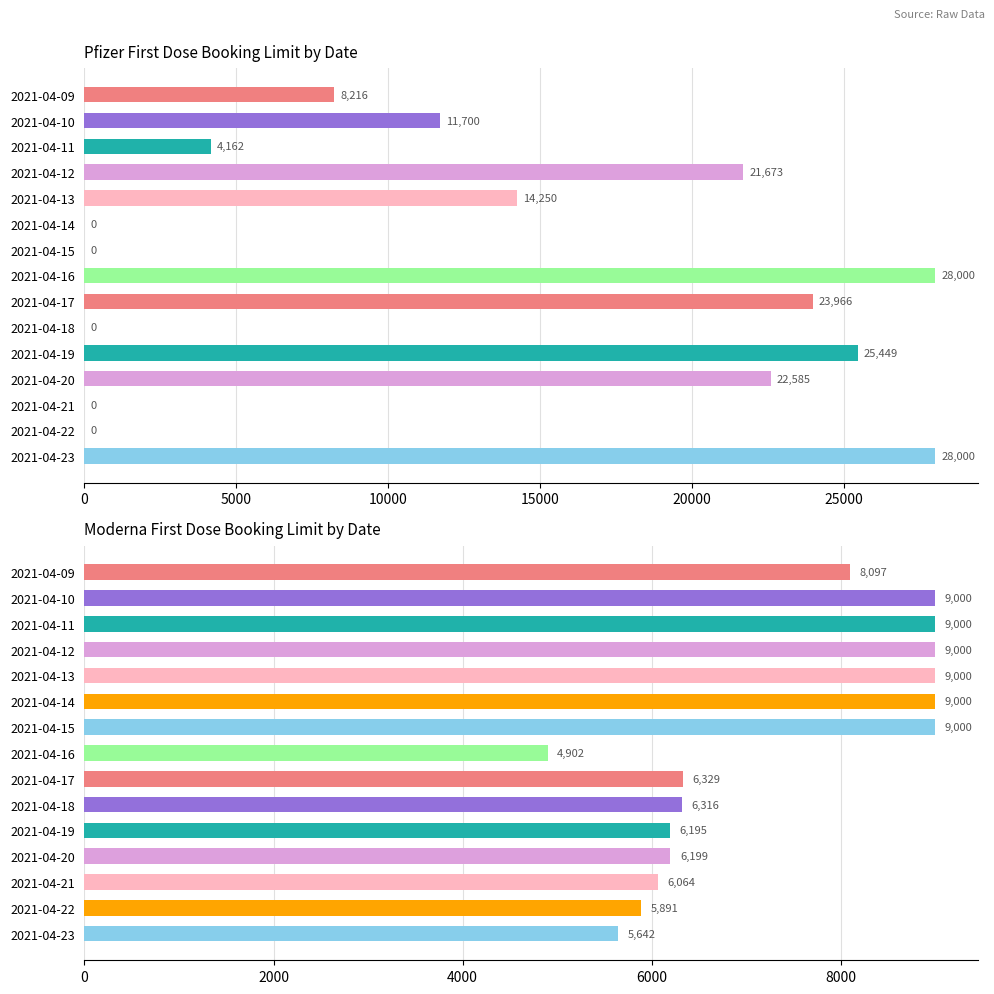

What is the sum of all Pfizer_first_dose_booking_limit values?

188001